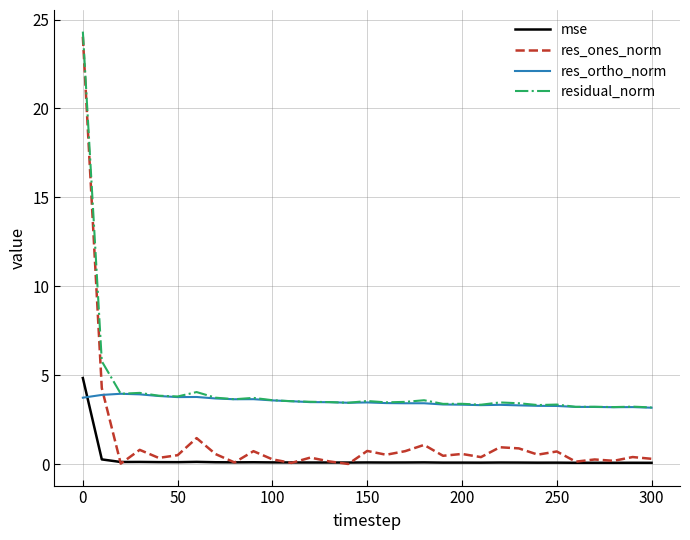

What is the greatest value displayed?

24.3